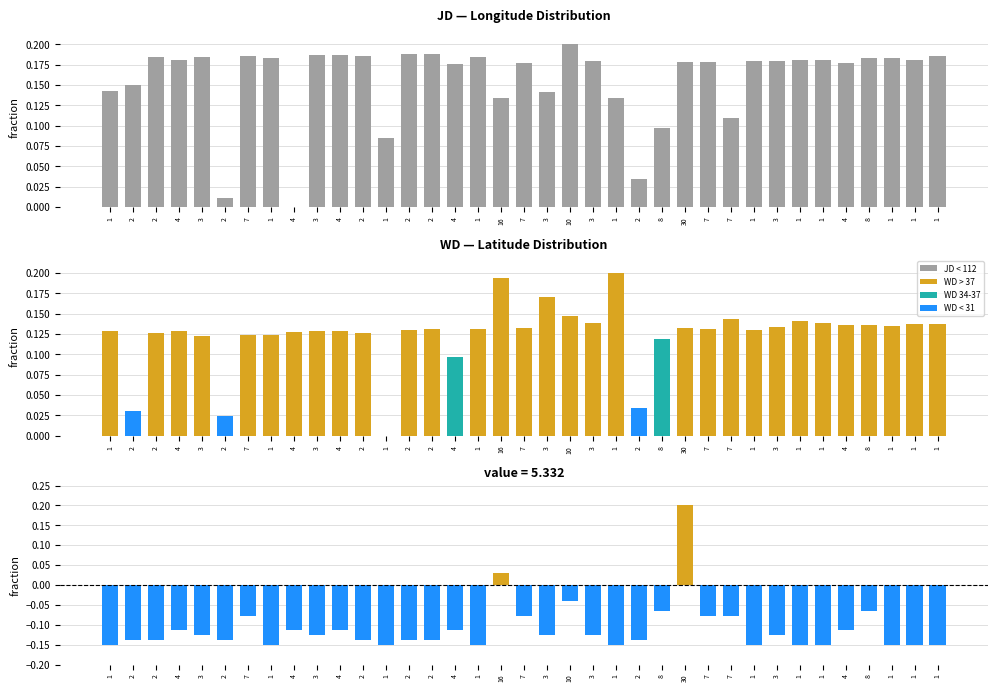

Is it true that value equals -0.1 at 3?

True